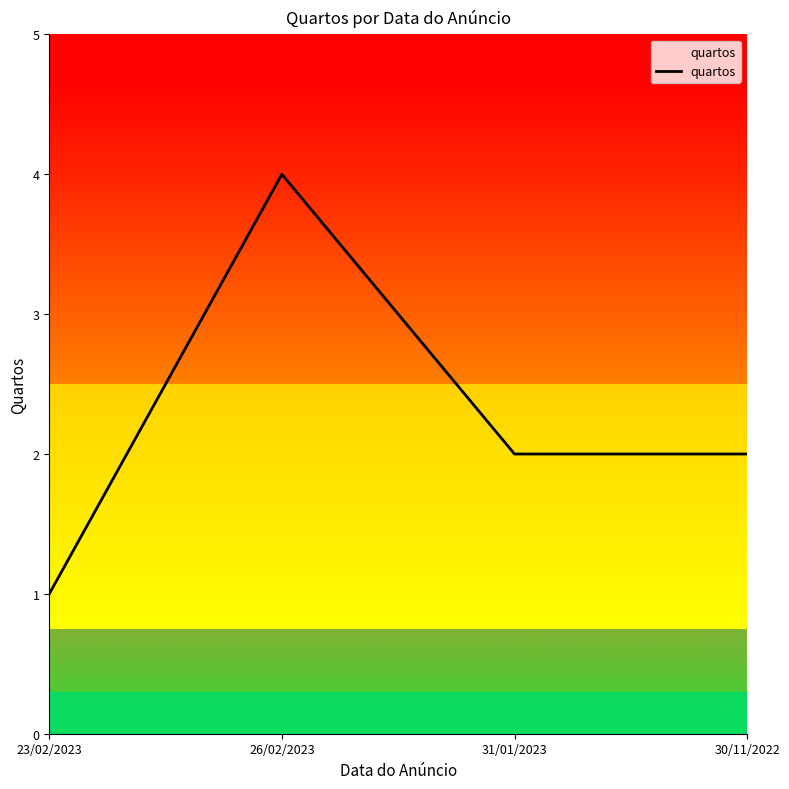

At which category does the chart reach its peak across all series?

26/02/2023